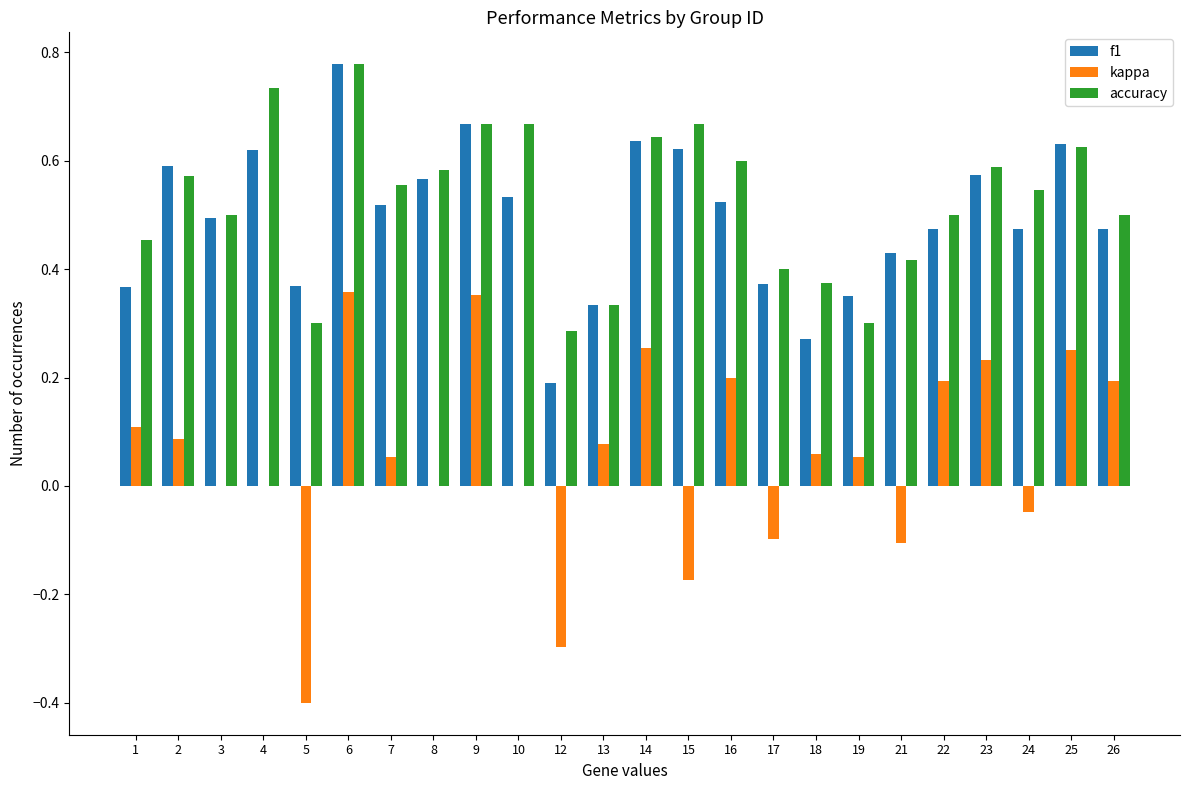

Which category has the highest value across all series?

6